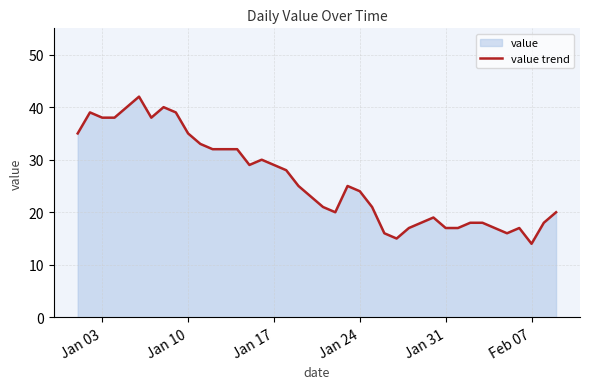

What is the greatest value displayed?

42